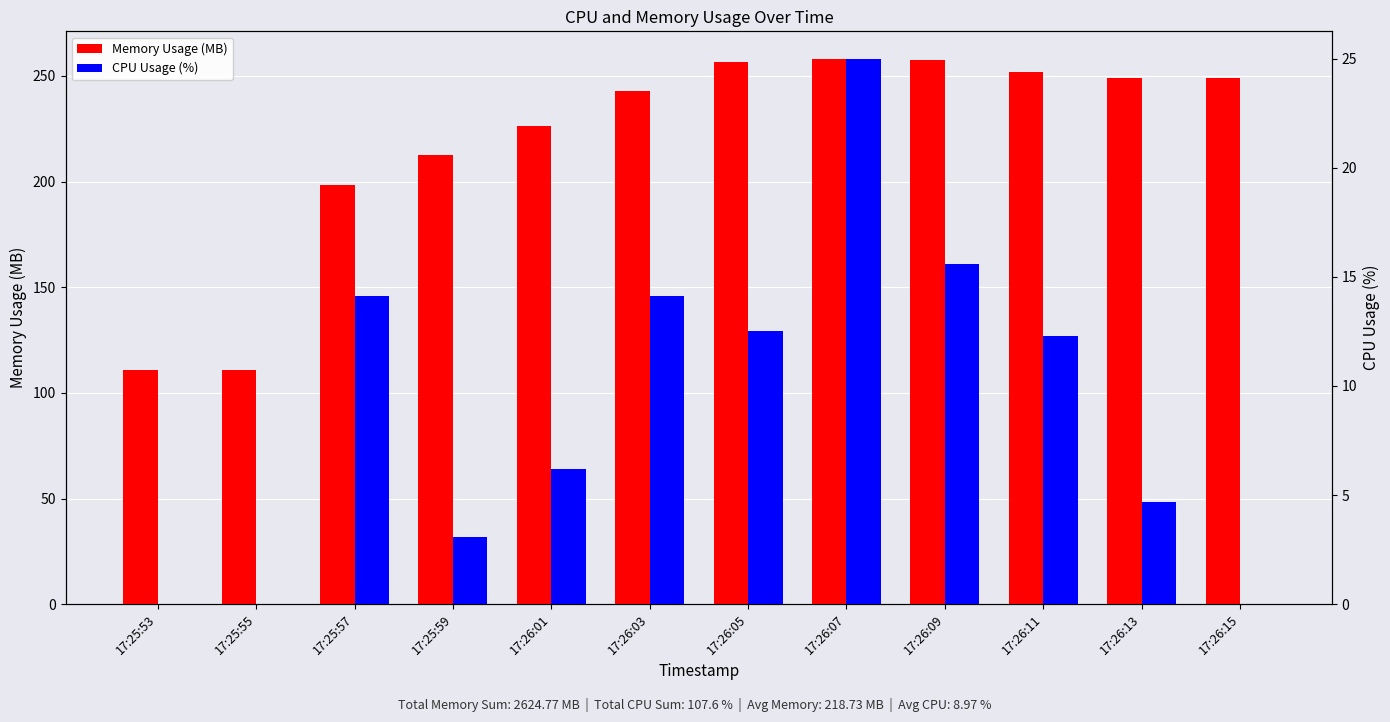

What is the difference between the second highest and second lowest values in the Memory Usage (MB) series?

146.6